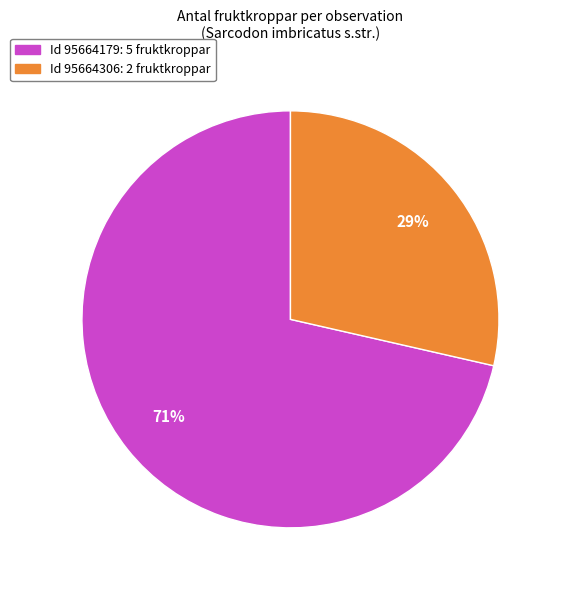

To the nearest percent, what is the average slice percentage?

50%